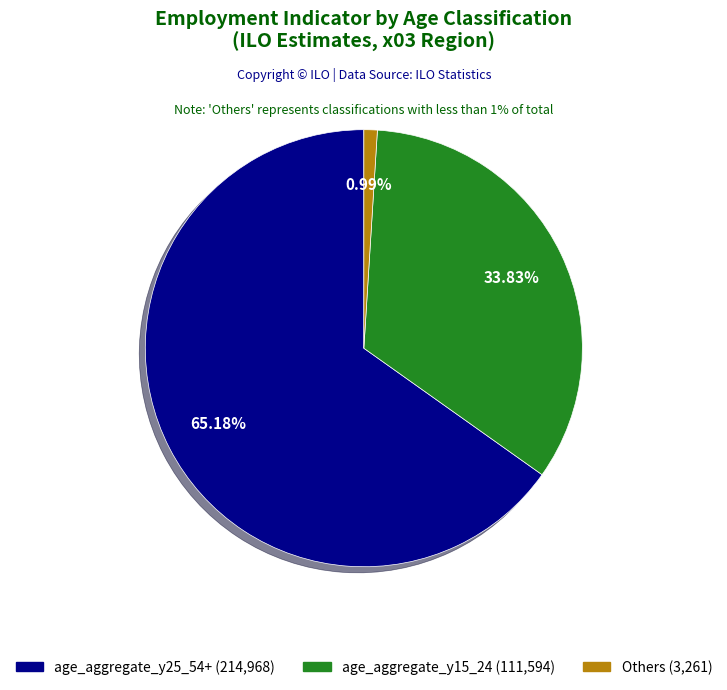

How many slices are in this pie chart?

3